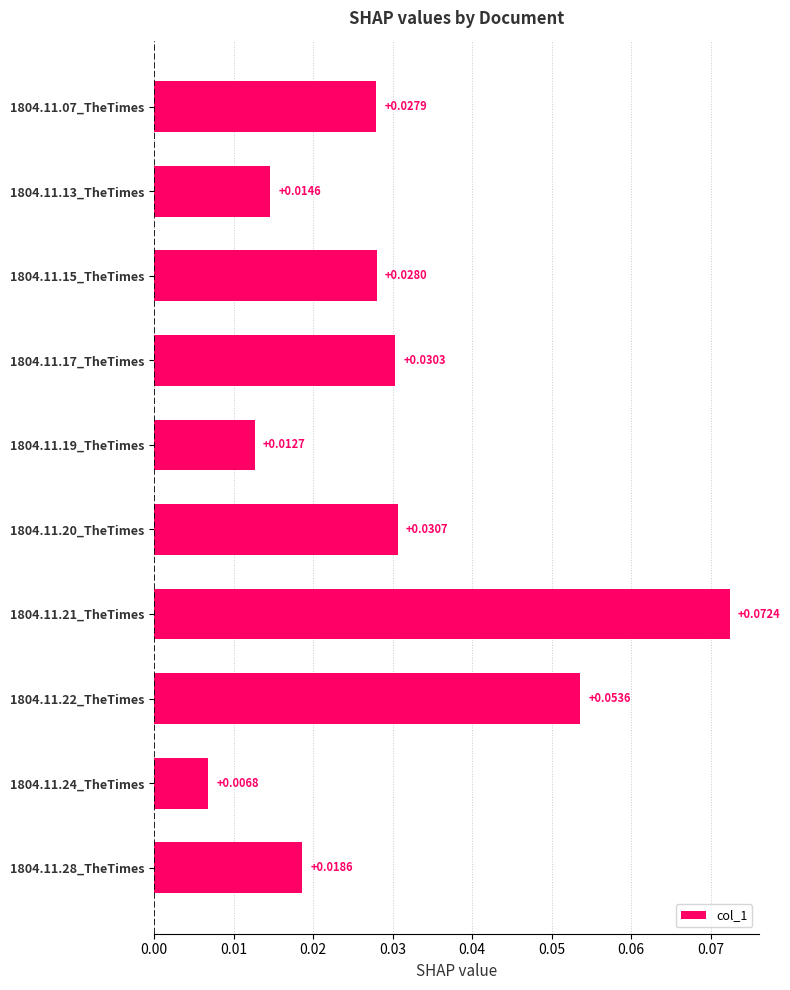

Are the bars grouped side by side (vs. stacked)?

No